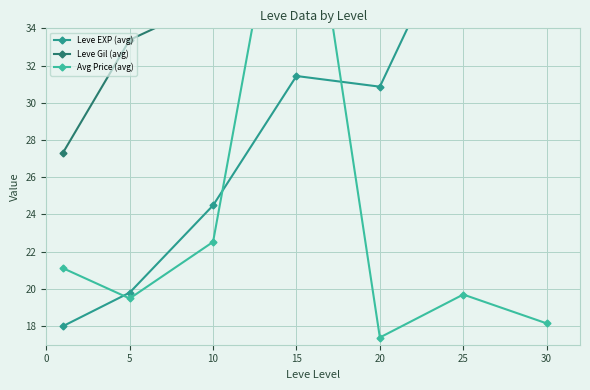

What is the sum of the Leve EXP (avg) values at 15 and 30?

78.4